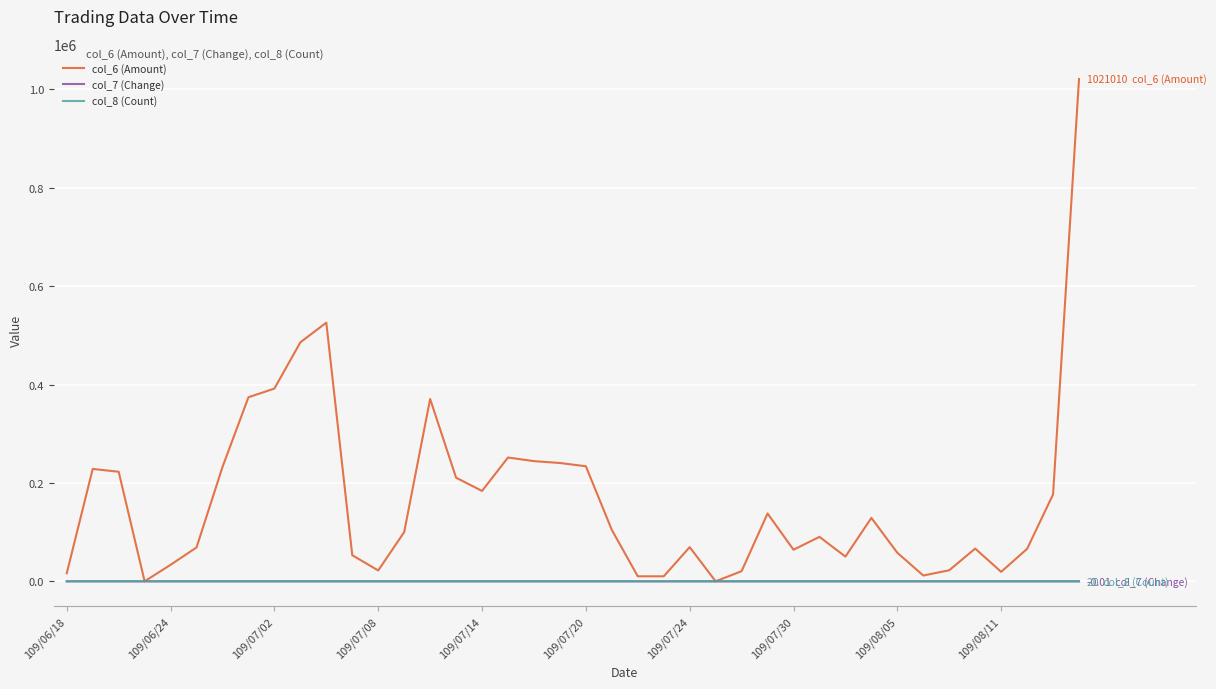

What is the greatest value displayed?

1021010.0